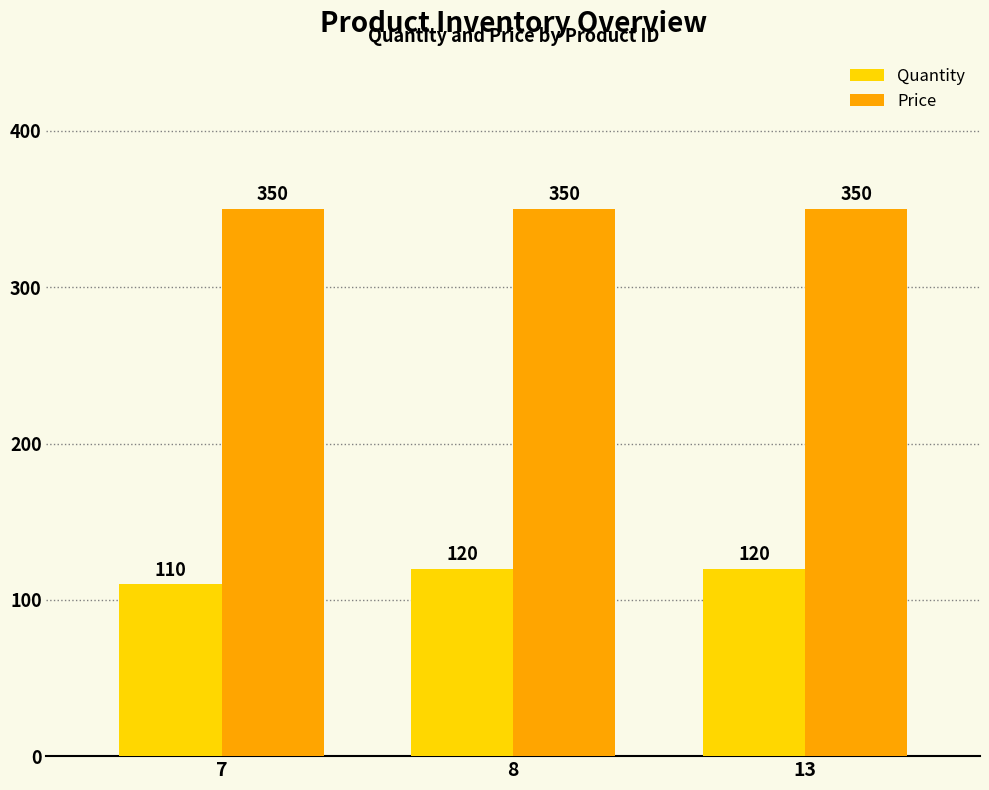

At how many categories does at least one series exceed 218?

3